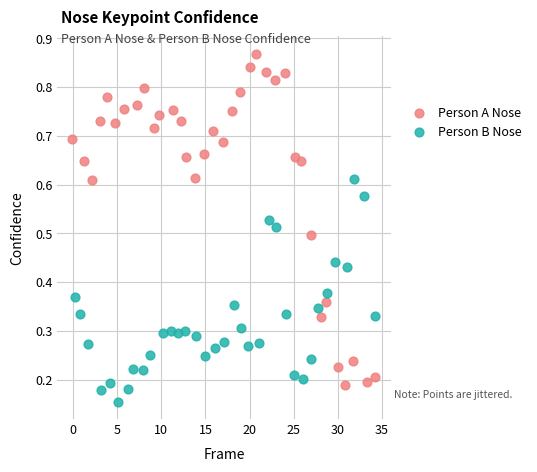

Which series reaches the minimum Y coordinate?

Person B Nose